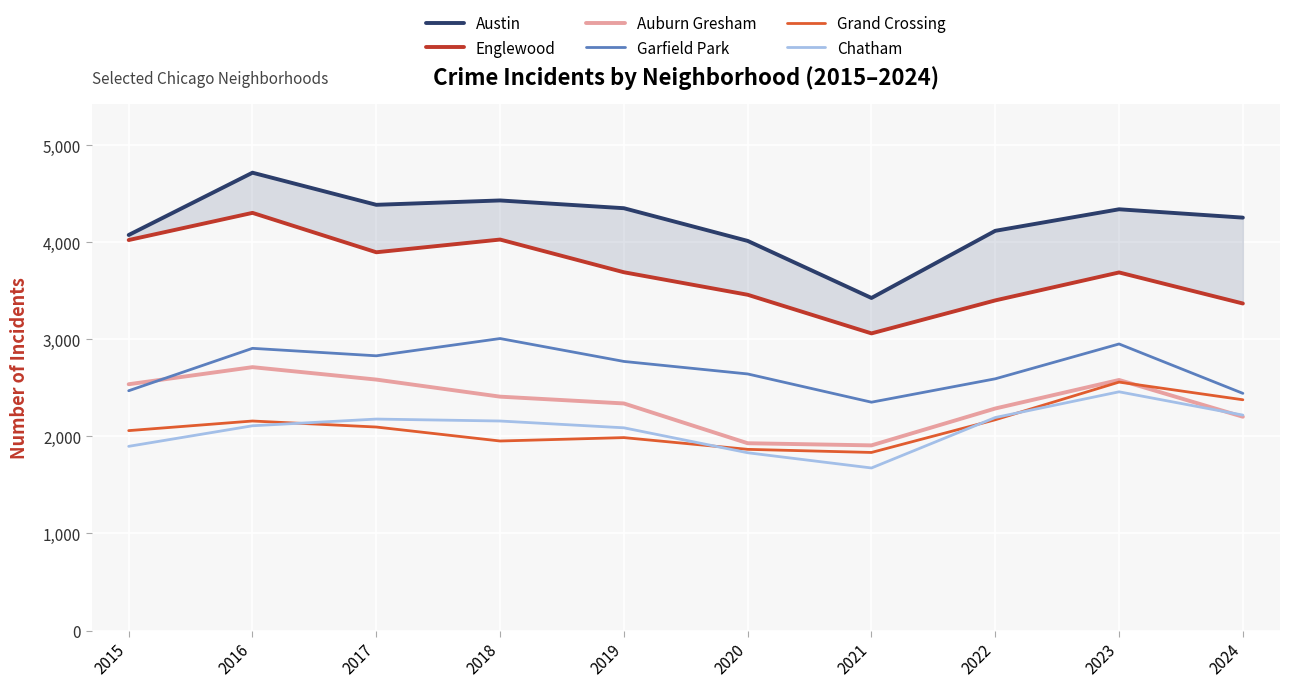

Is the value of Englewood at 2015 greater than the value of Garfield Park at 2023?

Yes